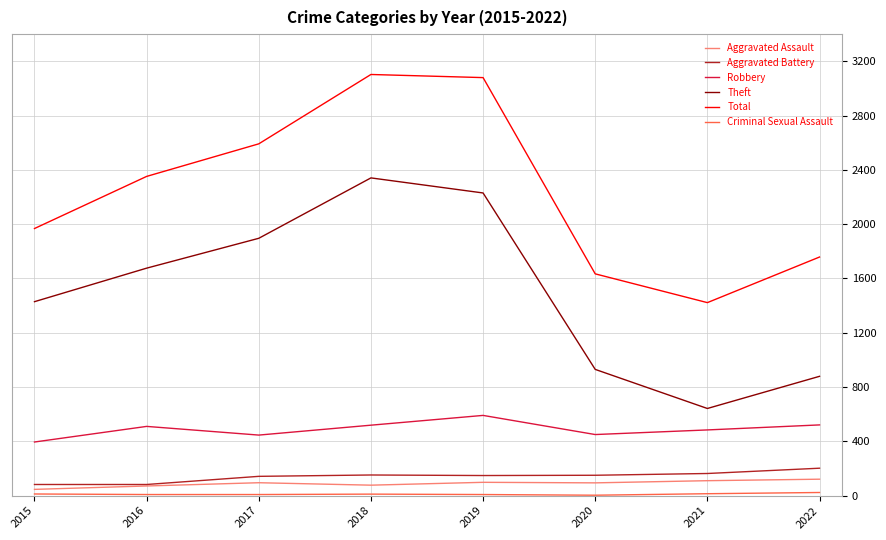

Is the value of Aggravated Battery at 2015 greater than the value of Total at 2019?

No